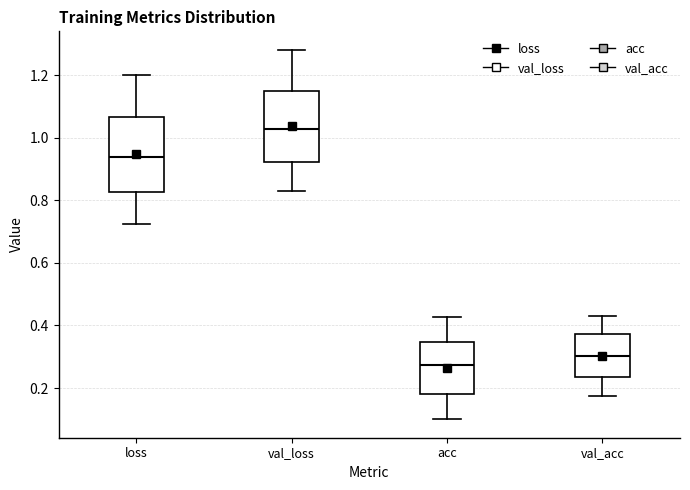

Reading left to right, transcribe this box plot: for each box, give where its median line is, the range the box spans, and where its two whiskers end, as read against the y-axis. The values are not printed on the chart, so give them approximately, as read against the axis.

loss: median 0.94, box 0.82 to 1.06, whiskers 0.72 to 1.20
val_loss: median 1.02, box 0.92 to 1.14, whiskers 0.84 to 1.28
acc: median 0.28, box 0.18 to 0.34, whiskers 0.10 to 0.42
val_acc: median 0.30, box 0.24 to 0.38, whiskers 0.18 to 0.42